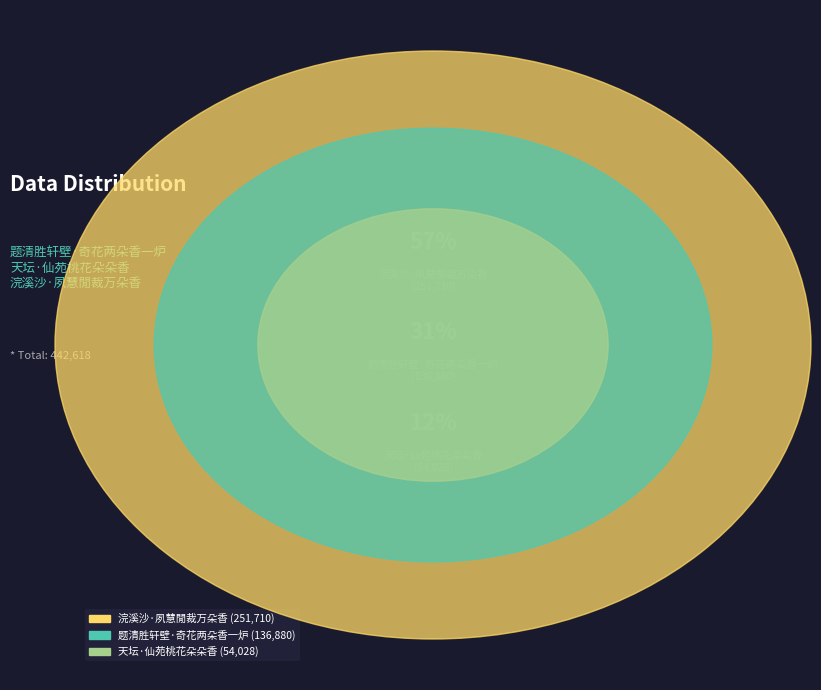

Which category accounts for the majority?

浣溪沙·夙慧閒裁万朵香